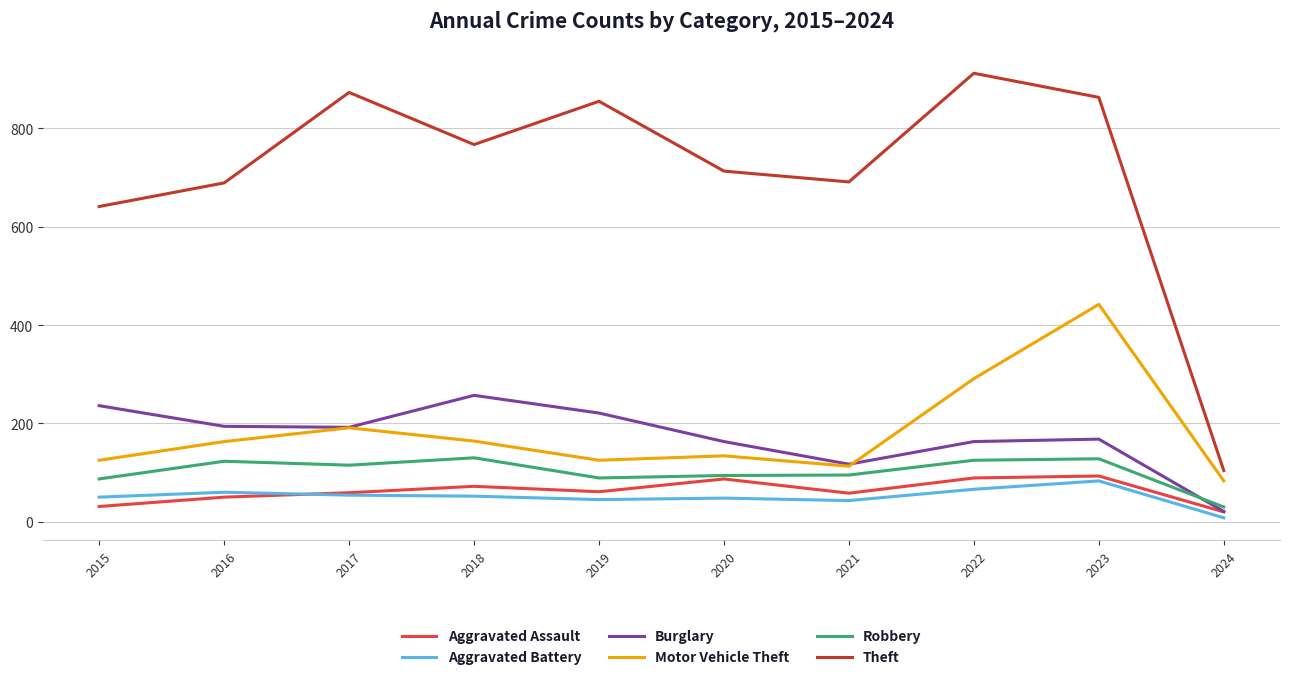

True or false: Burglary and Motor Vehicle Theft intersect in this chart.

True